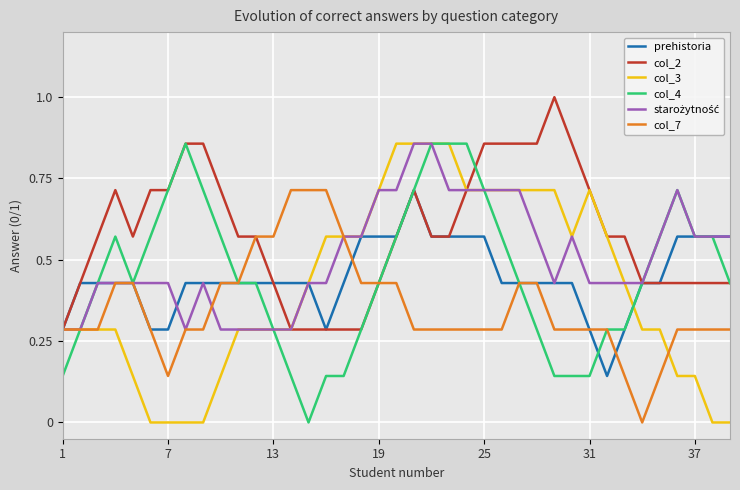

What is the maximum value shown in the chart?

1.0